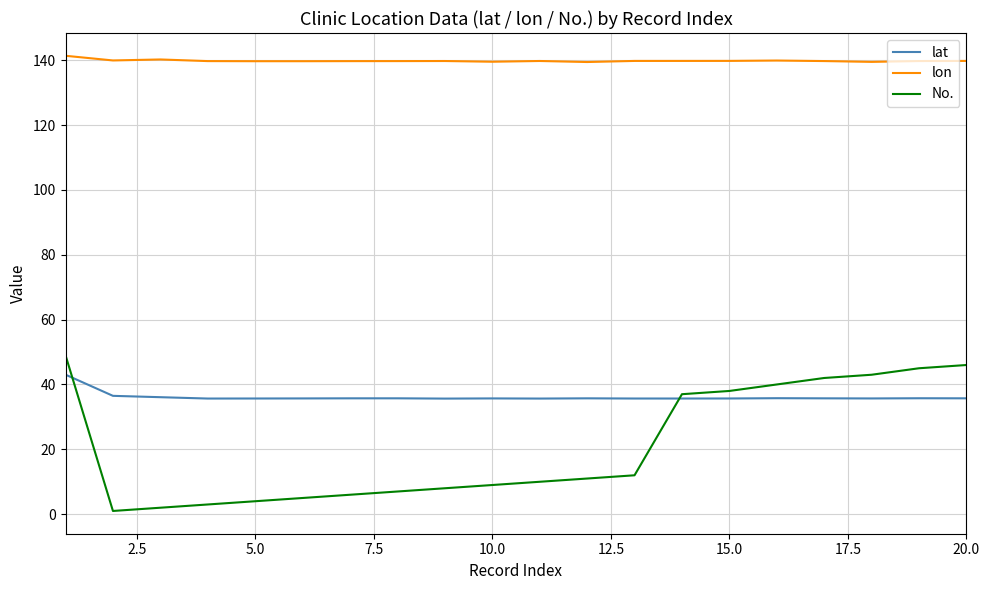

True or false: lon and No. intersect in this chart.

False